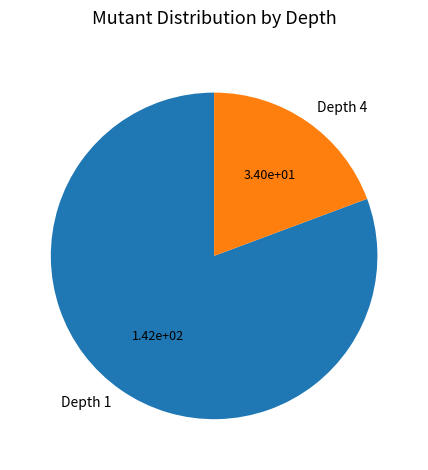

Is it true that Depth 1 is 90% of the pie?

False